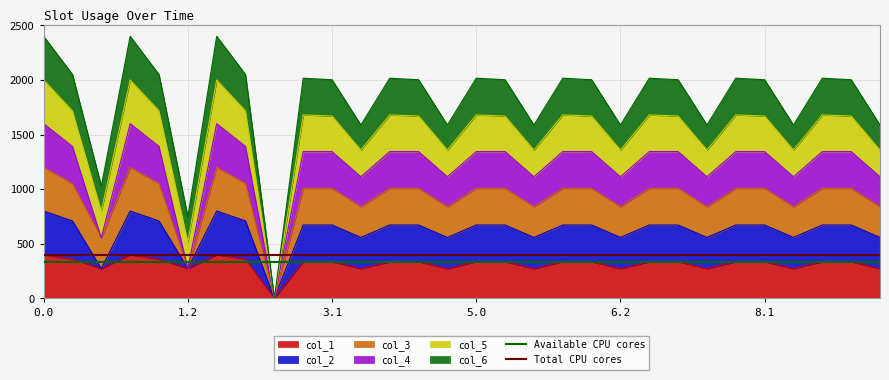

True or false: col_1 has a value of 400.0 at 0.0.

True